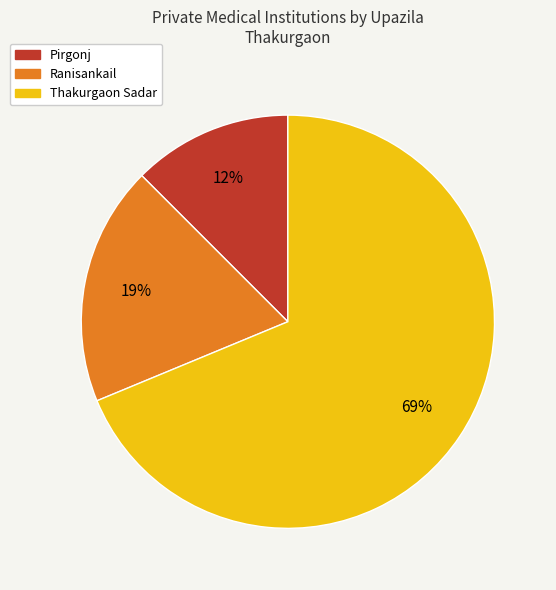

Which slice is the smallest?

Pirgonj